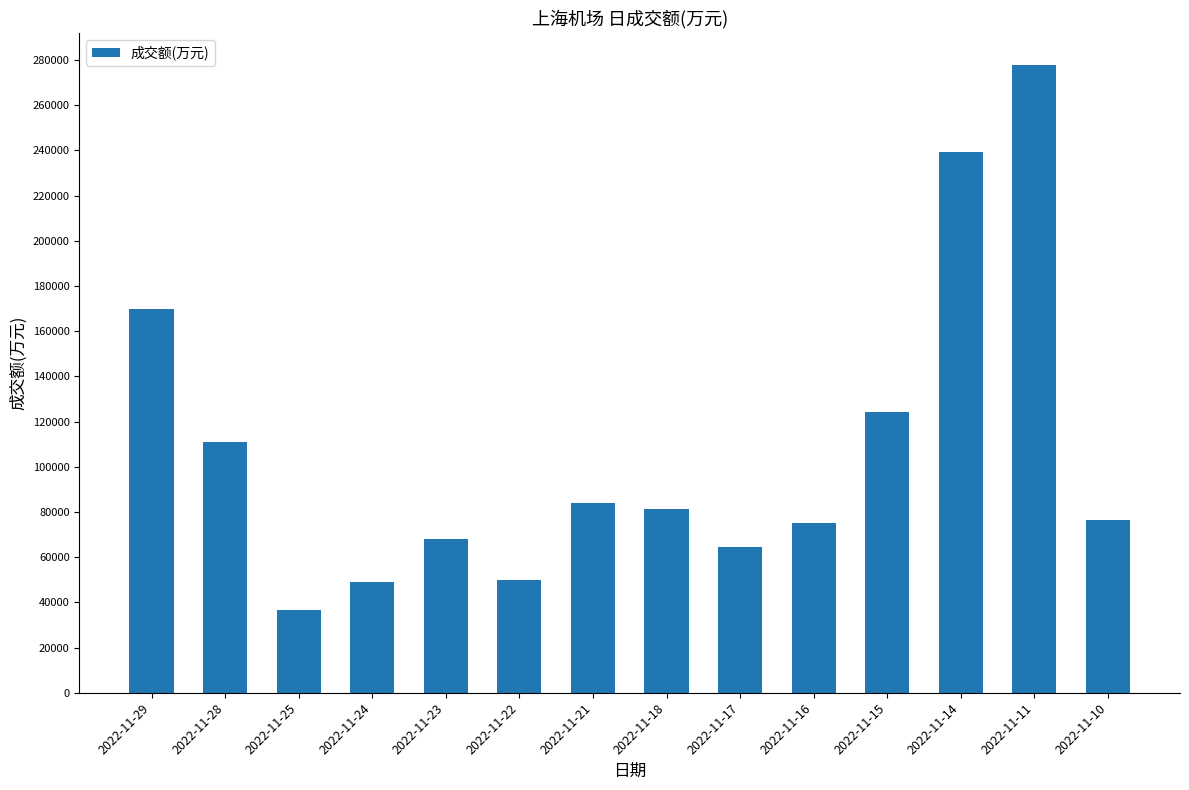

Between 2022-11-29 and 2022-11-22, which is larger?

2022-11-29